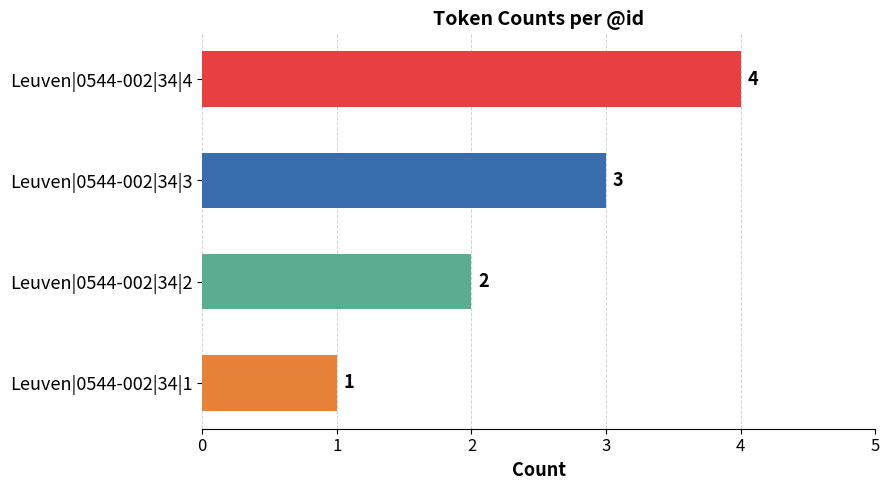

Rank the categories by value from highest to lowest.

Leuven|0544-002|34|4, Leuven|0544-002|34|3, Leuven|0544-002|34|2, Leuven|0544-002|34|1